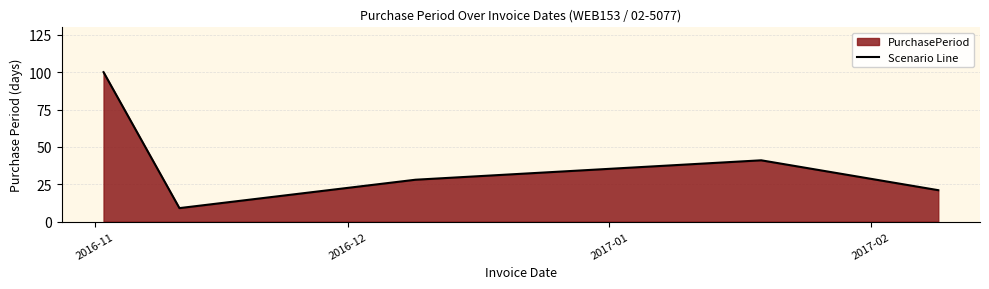

What is the difference between the second highest and second lowest values?

20